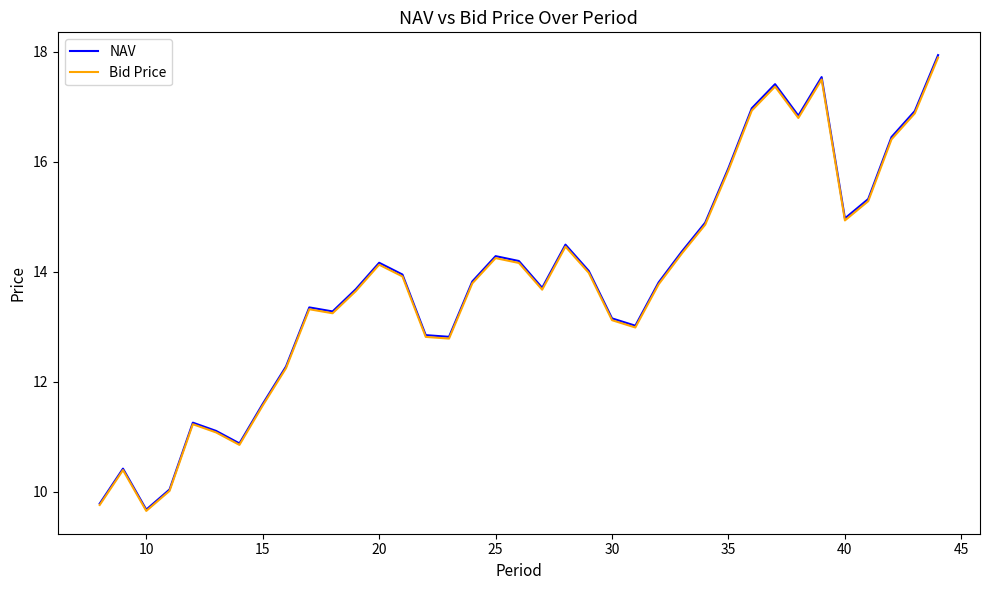

Which series has the largest range (max minus min)?

NAV